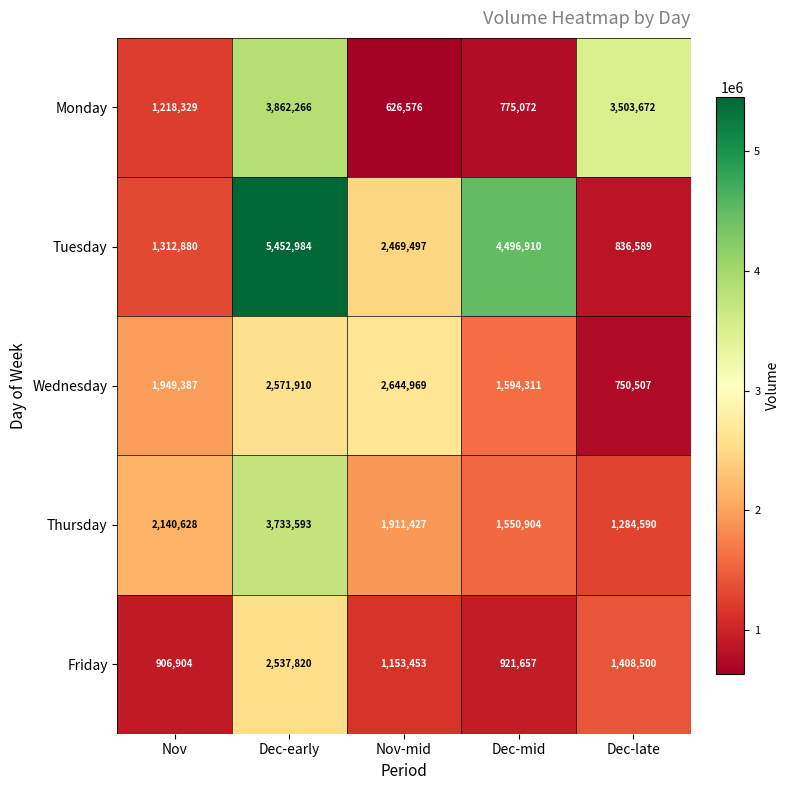

Between Nov and Dec-mid, which series saw the biggest shift?

Tuesday